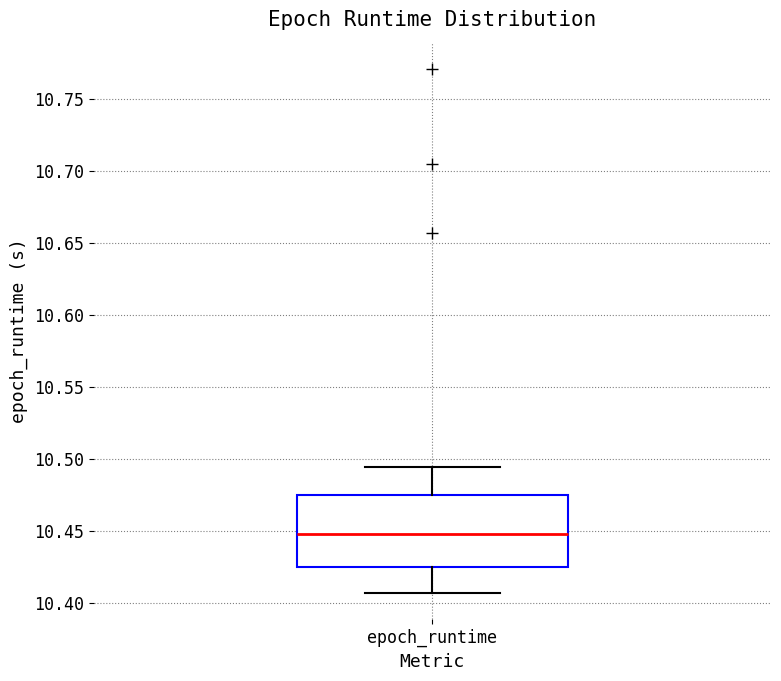

Where does the upper whisker of the box for epoch_runtime end on the y-axis? The values are not printed on the chart, so give them approximately, as read against the axis.

10.495